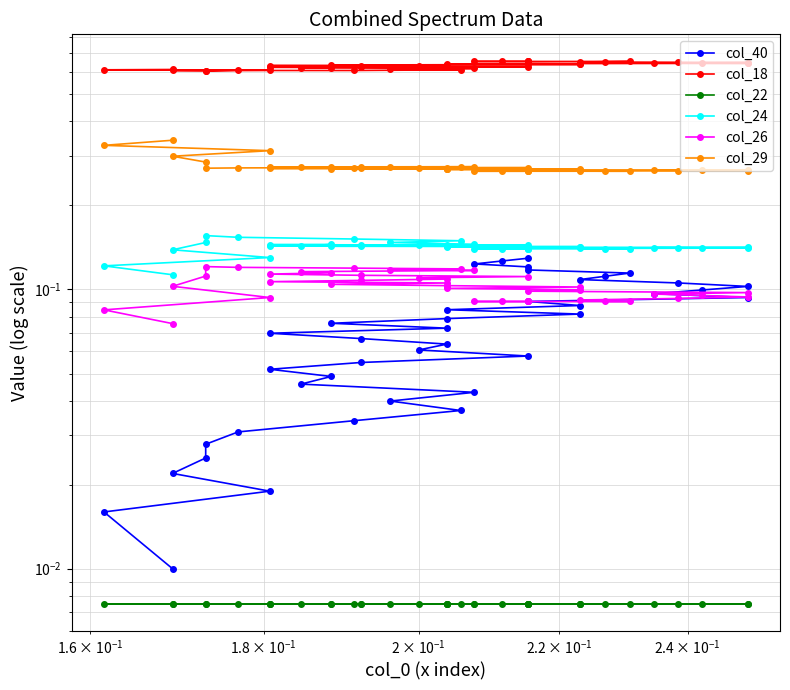

Reading left to right, transcribe all the data shown in this chart.

col_40: 0.0	0.0	0.0	0.0	0.0	0.0	0.0	0.0	0.0	0.0	0.0	0.0	0.0	0.1	0.1	0.1	0.1	0.1	0.1	0.1	0.1	0.1	0.1	0.1	0.1	0.1	0.1	0.1	0.1	0.1	0.1	0.1	0.1	0.1	0.1	0.1	0.1	0.1	0.1	0.1
col_18: 0.6	0.6	0.6	0.6	0.6	0.6	0.6	0.6	0.6	0.6	0.6	0.6	0.6	0.6	0.6	0.6	0.6	0.6	0.6	0.6	0.6	0.6	0.6	0.6	0.6	0.6	0.6	0.6	0.6	0.6	0.6	0.7	0.7	0.7	0.7	0.7	0.7	0.7	0.7	0.7
col_22: 0.0	0.0	0.0	0.0	0.0	0.0	0.0	0.0	0.0	0.0	0.0	0.0	0.0	0.0	0.0	0.0	0.0	0.0	0.0	0.0	0.0	0.0	0.0	0.0	0.0	0.0	0.0	0.0	0.0	0.0	0.0	0.0	0.0	0.0	0.0	0.0	0.0	0.0	0.0	0.0
col_24: 0.1	0.1	0.1	0.1	0.1	0.2	0.2	0.2	0.1	0.1	0.1	0.1	0.1	0.1	0.1	0.1	0.1	0.1	0.1	0.1	0.1	0.1	0.1	0.1	0.1	0.1	0.1	0.1	0.1	0.1	0.1	0.1	0.1	0.1	0.1	0.1	0.1	0.1	0.1	0.1
col_26: 0.1	0.1	0.1	0.1	0.1	0.1	0.1	0.1	0.1	0.1	0.1	0.1	0.1	0.1	0.1	0.1	0.1	0.1	0.1	0.1	0.1	0.1	0.1	0.1	0.1	0.1	0.1	0.1	0.1	0.1	0.1	0.1	0.1	0.1	0.1	0.1	0.1	0.1	0.1	0.1
col_29: 0.3	0.3	0.3	0.3	0.3	0.3	0.3	0.3	0.3	0.3	0.3	0.3	0.3	0.3	0.3	0.3	0.3	0.3	0.3	0.3	0.3	0.3	0.3	0.3	0.3	0.3	0.3	0.3	0.3	0.3	0.3	0.3	0.3	0.3	0.3	0.3	0.3	0.3	0.3	0.3